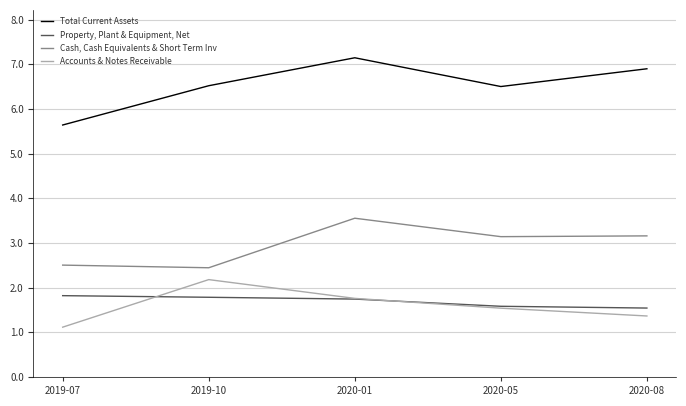

List the series in order of their peak value, lowest first.

Property, Plant & Equipment, Net, Accounts & Notes Receivable, Cash, Cash Equivalents & Short Term Inv, Total Current Assets